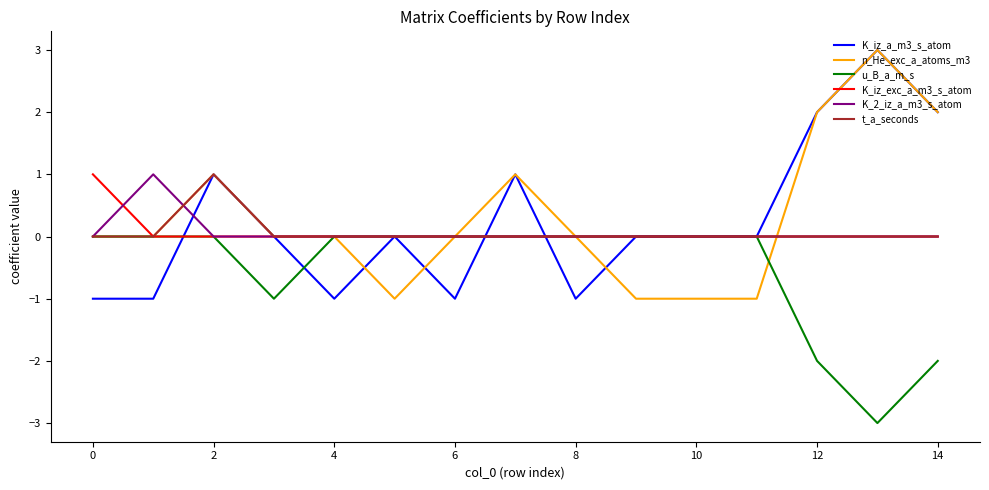

What is the greatest value displayed?

3